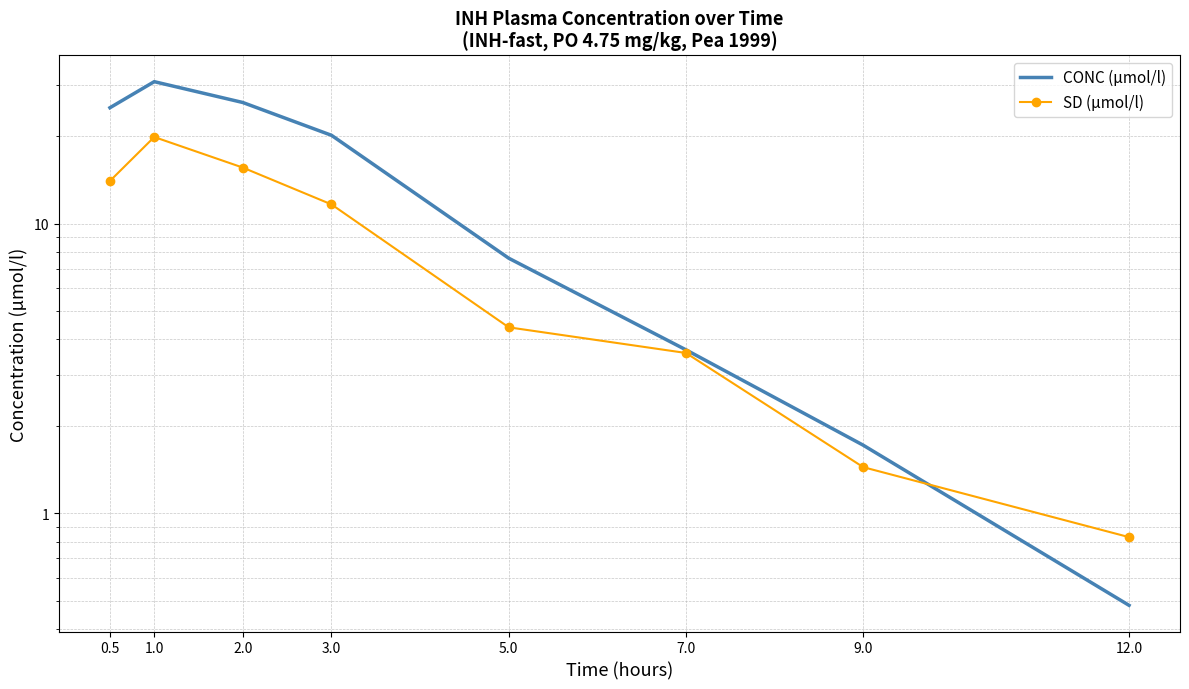

Is the value of SD (µmol/l) at 5.0 greater than the value of CONC (µmol/l) at 3.0?

No